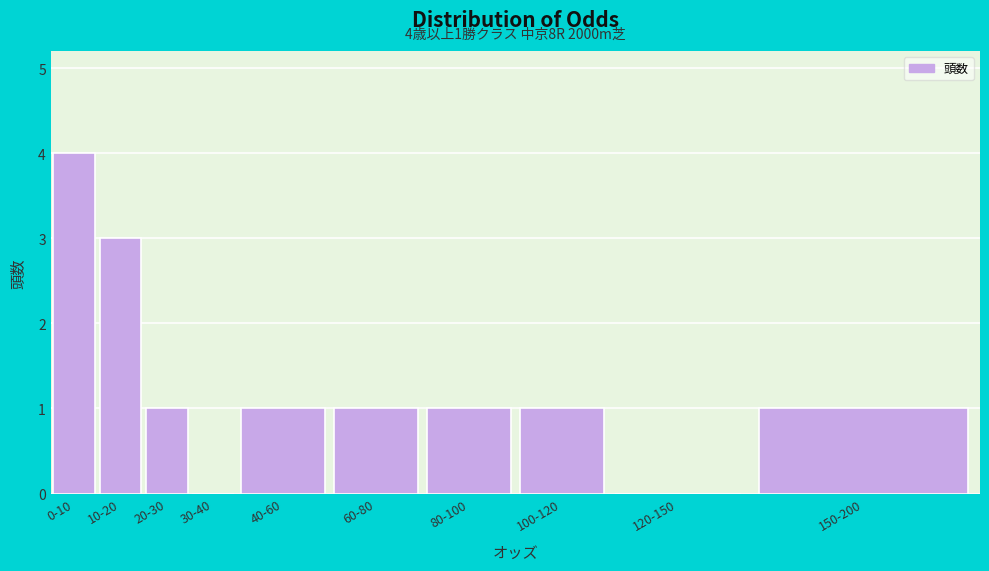

Reading left to right, what are all the values shown in this chart?

0-10=4	10-20=3	20-30=1	30-40=0	40-60=1	60-80=1	80-100=1	100-120=1	120-150=0	150-200=1